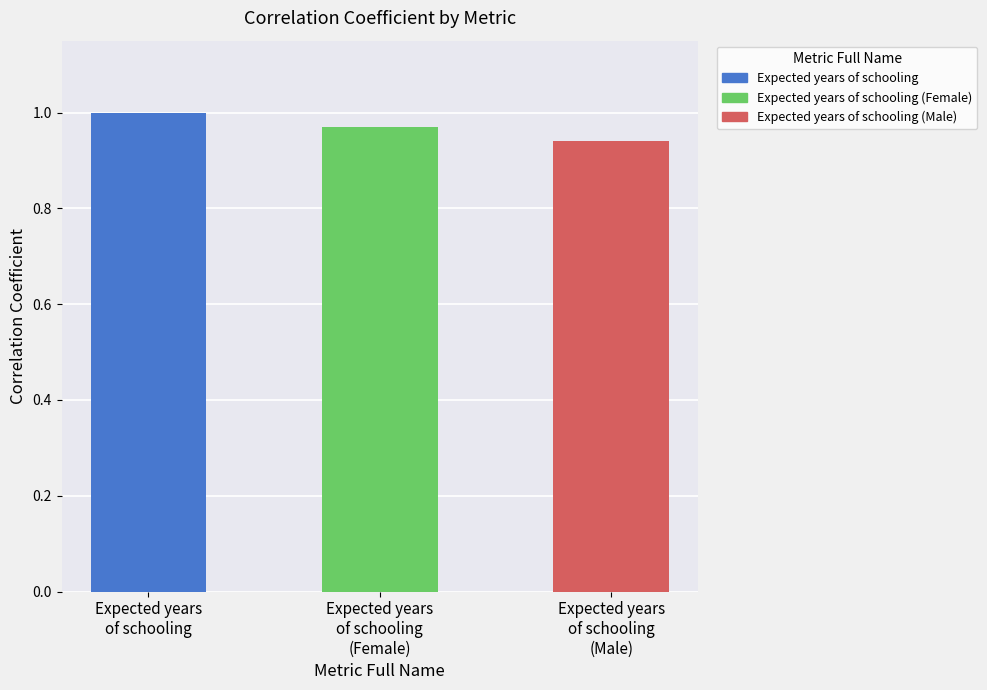

List the labels in order of value, smallest first.

Expected years of schooling (Male), Expected years of schooling (Female), Expected years of schooling